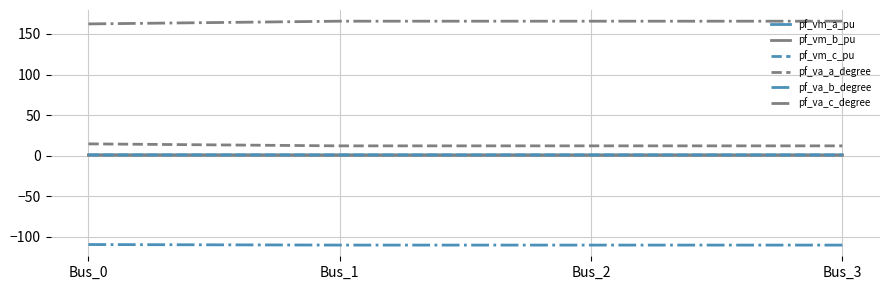

What are all the series names shown in the legend?

pf_vm_a_pu, pf_vm_b_pu, pf_vm_c_pu, pf_va_a_degree, pf_va_b_degree, pf_va_c_degree